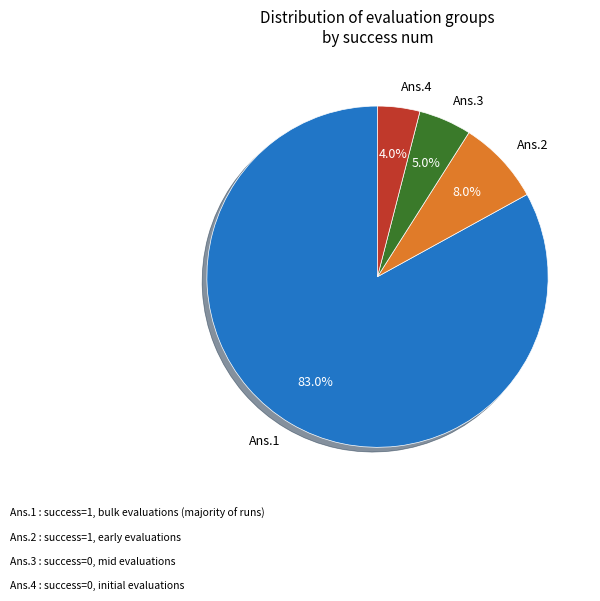

Which slice is the smallest?

Ans.4